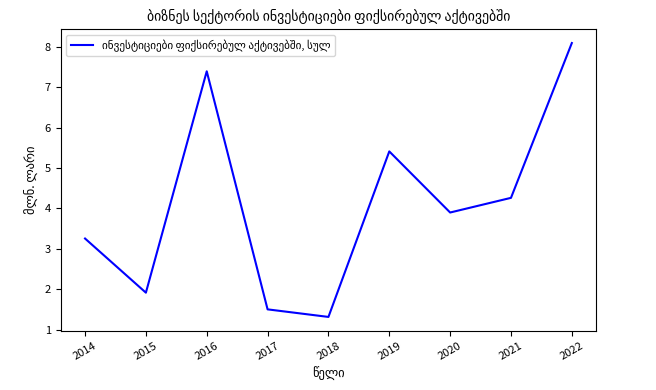

At which label is the value closest to 4?

2020